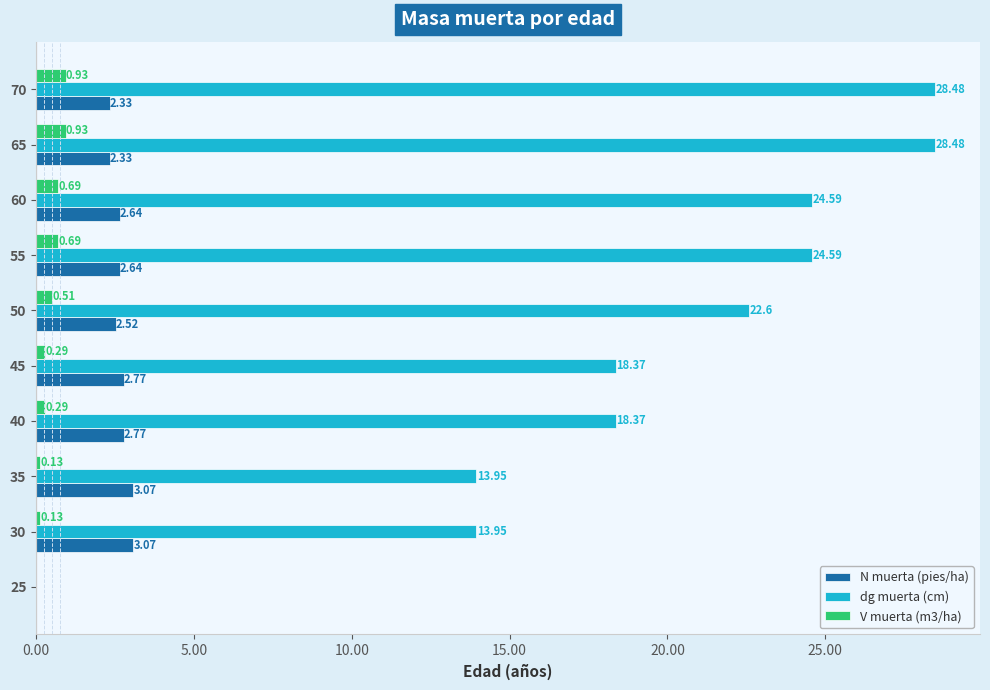

Which series has the largest total across all categories?

dg muerta (cm)